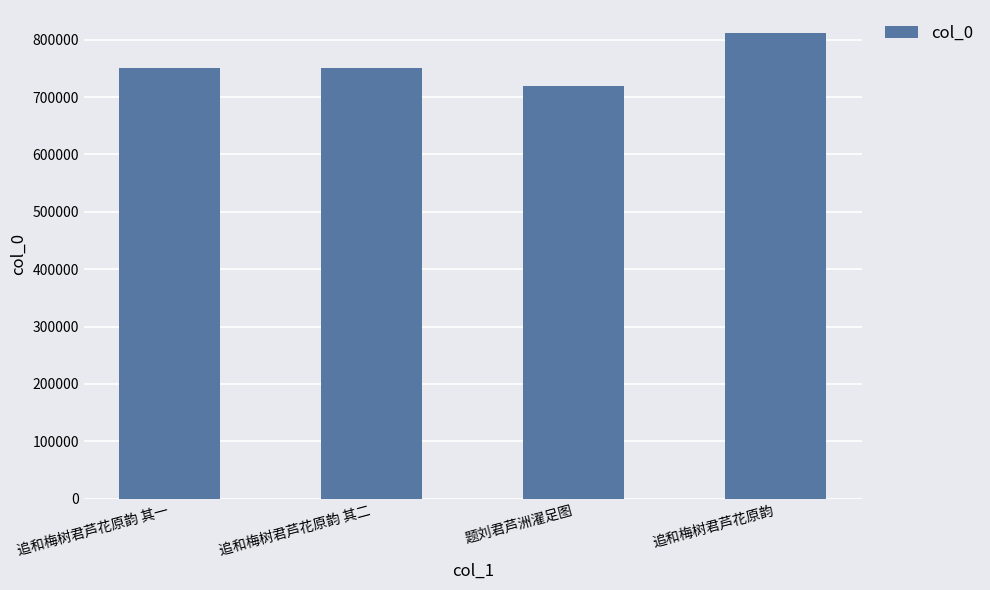

What value does the data have at 追和梅树君芦花原韵 其一, to the nearest 100?

751400